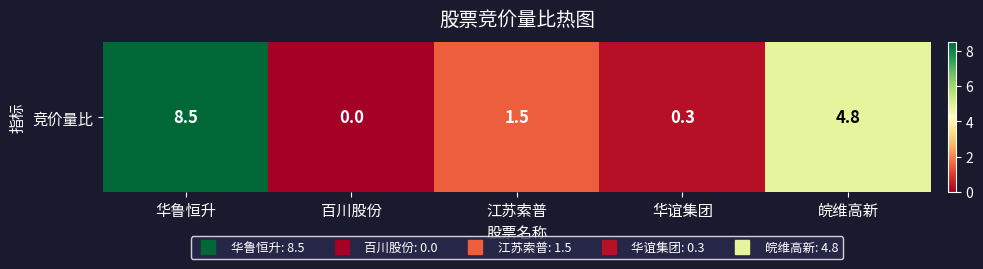

Reading left to right, extract all data points from this chart.

8.5	0.0	1.5	0.3	4.8